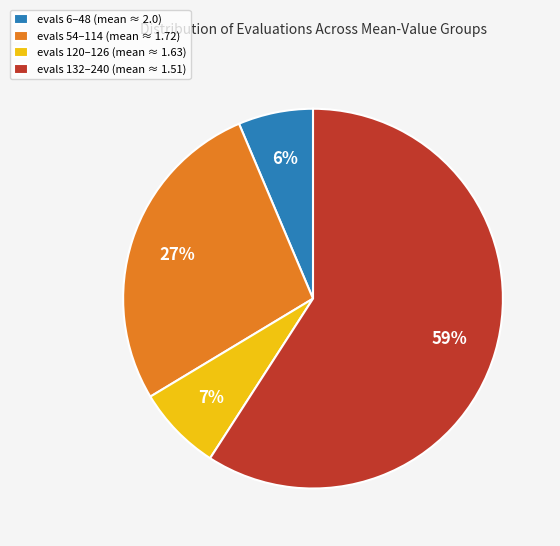

Which slice is the smallest?

evals 6–48 (mean ≈ 2.0)